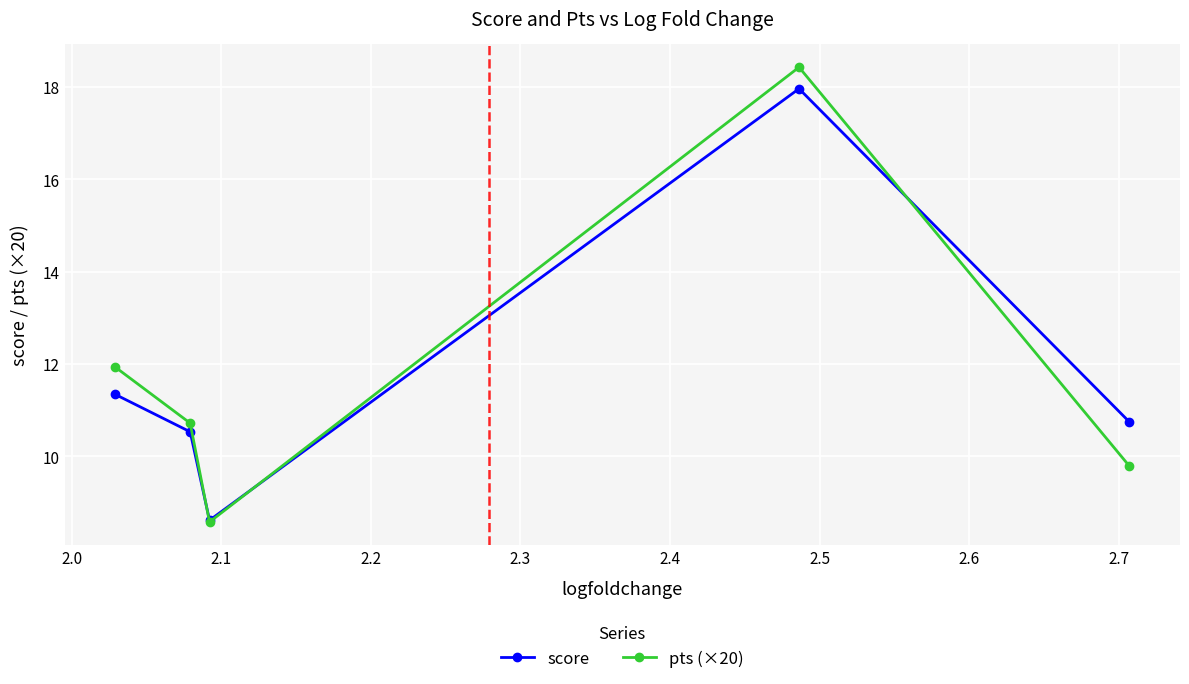

What is the smallest value displayed?

8.6